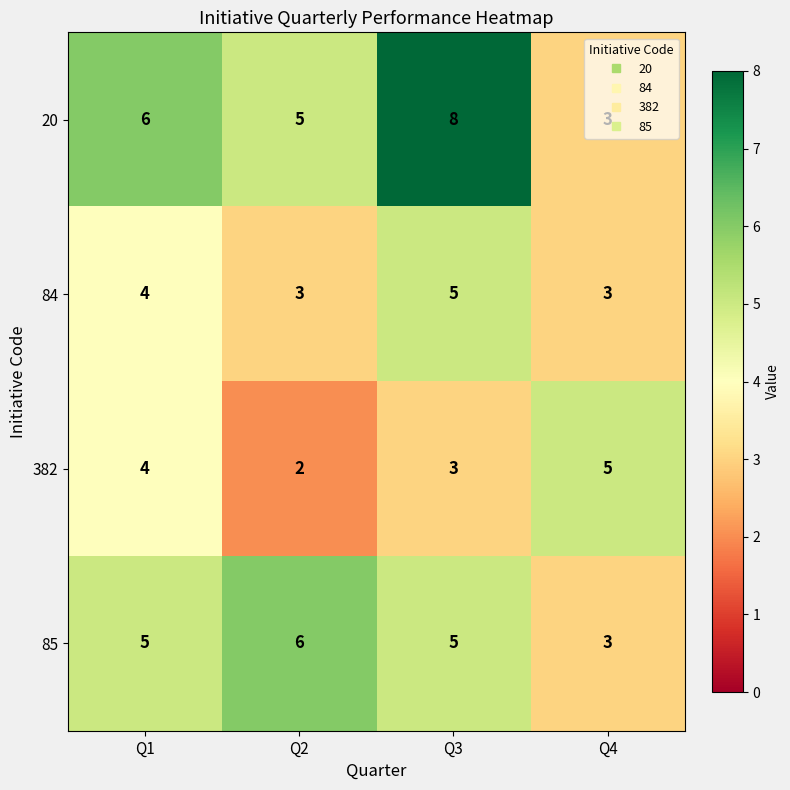

Rank the series at Q2 from lowest to highest value.

382, 84, 20, 85